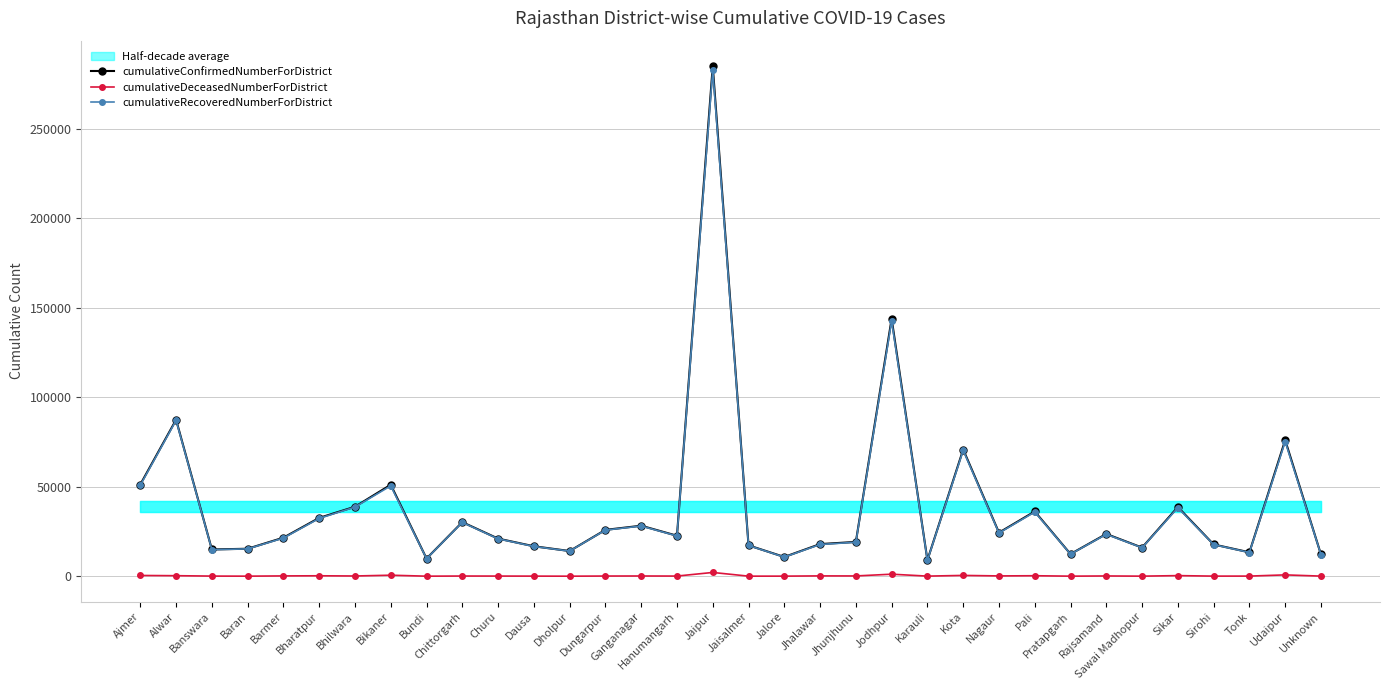

At which label is cumulativeDeceasedNumberForDistrict closest to 1091?

Jodhpur